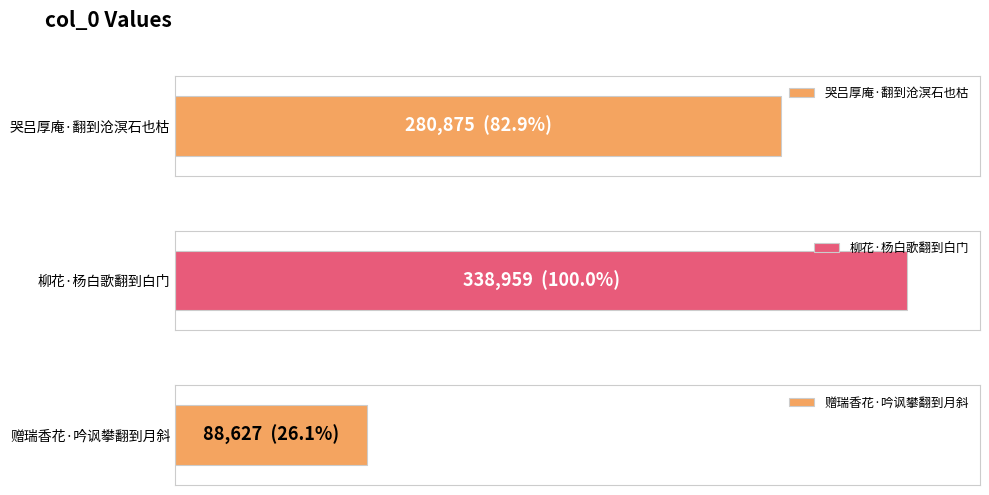

What is the label of the 3rd bar from the right?

哭吕厚庵·翻到沧溟石也枯